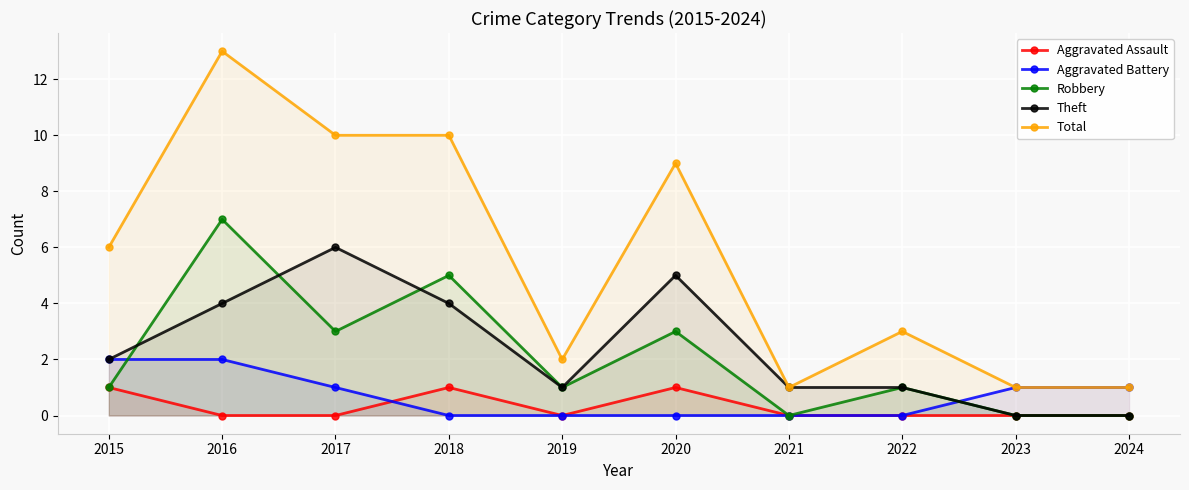

True or false: Total and Theft intersect in this chart.

False